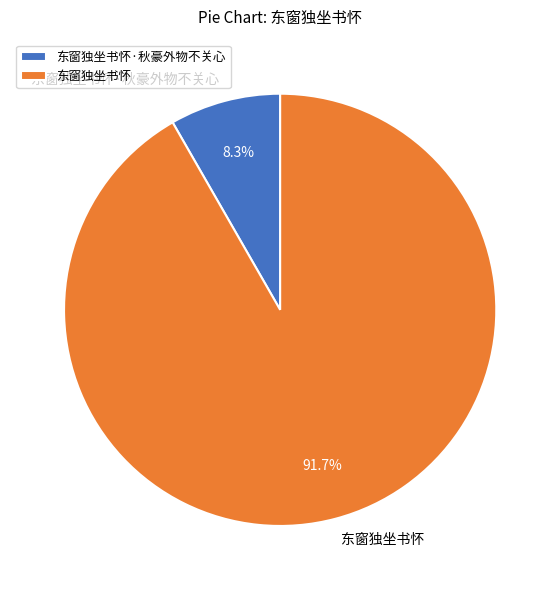

To the nearest percent, what is the difference between the largest and smallest slice percentages?

83%